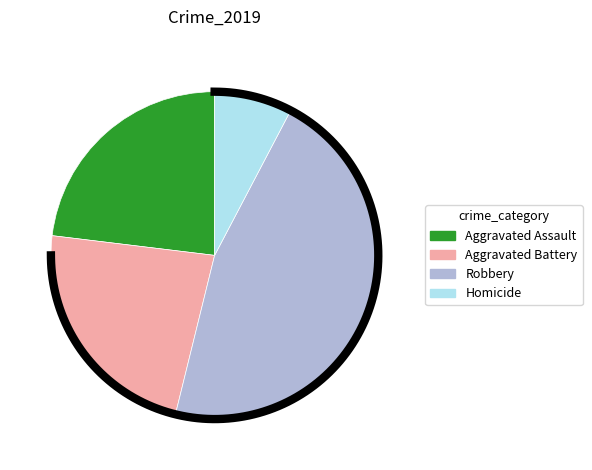

What percentage is NOT represented by Aggravated Assault?

76.9%